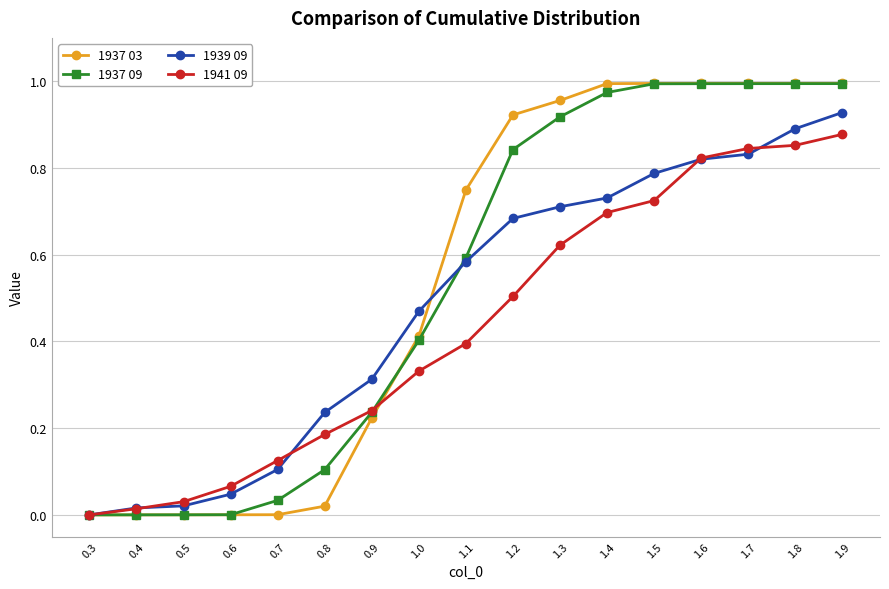

The 1941 09 series shows 1.3 at 1.6. True or false?

False